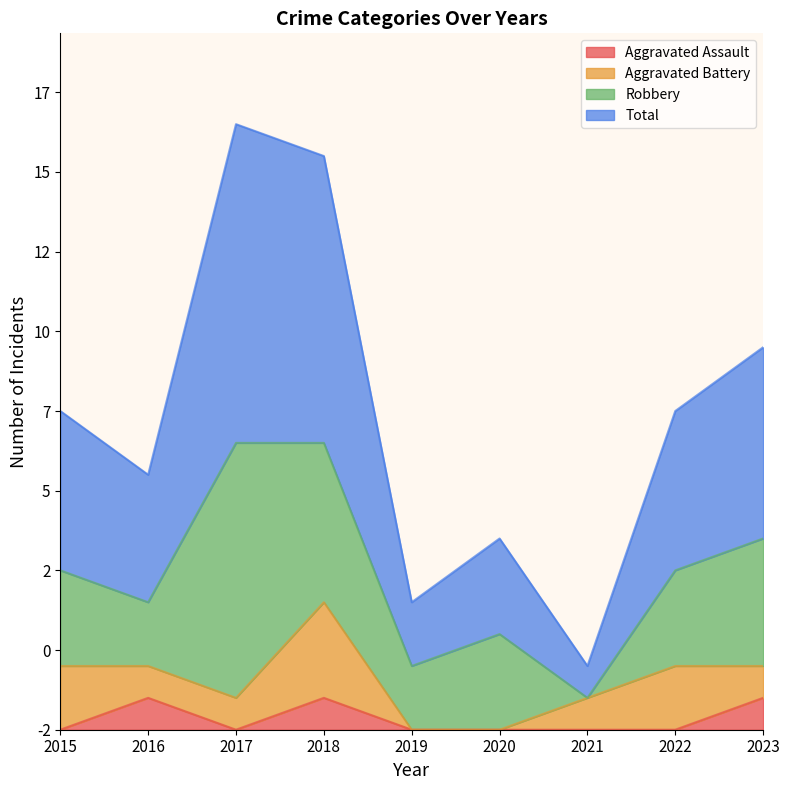

Which series changed the most between 2019 and 2020?

Total